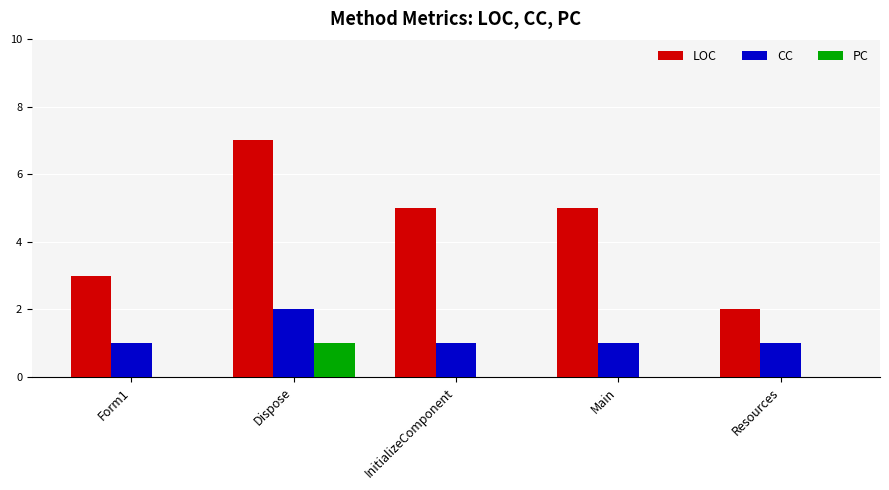

How many categories are shown in the chart?

5